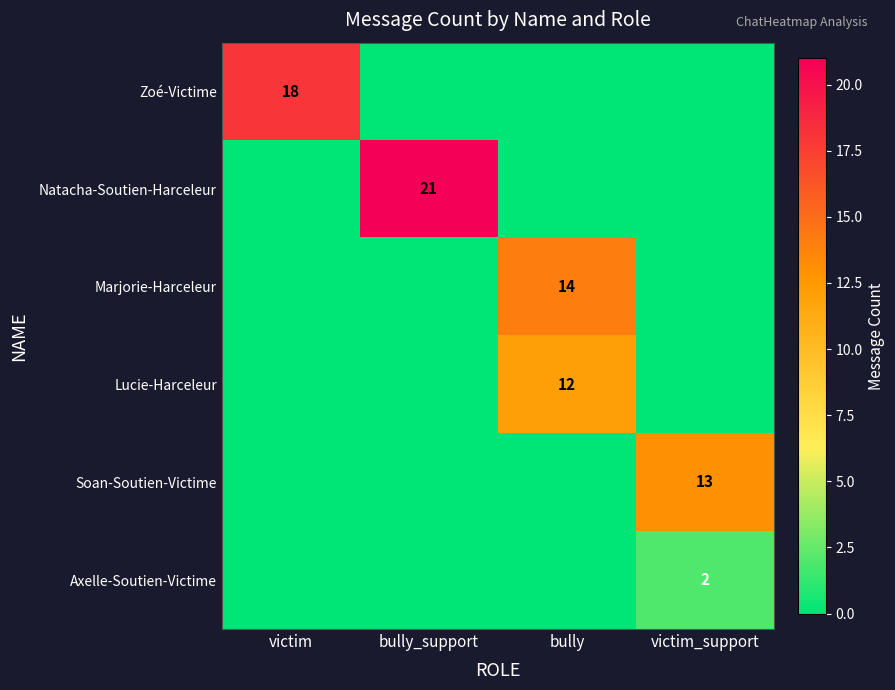

What is the spread (max minus min) of values at victim_support?

13